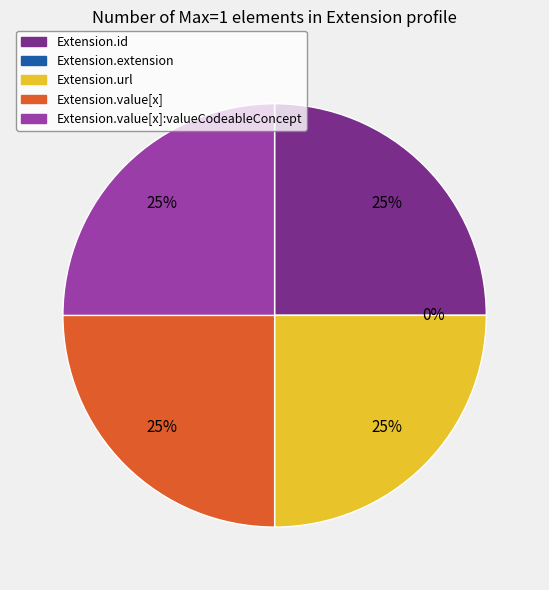

Is there a majority slice in this chart?

No